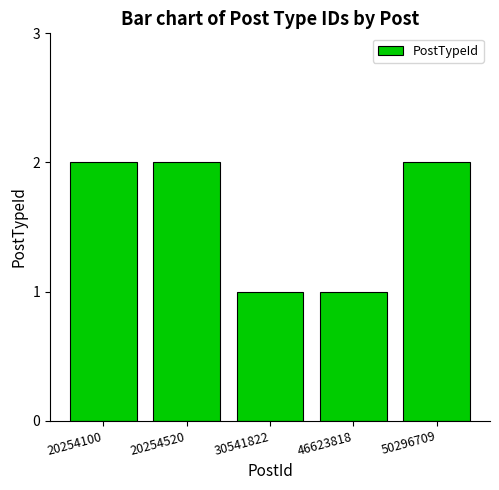

Reading right to left, list all the values displayed in this chart.

2	1	1	2	2